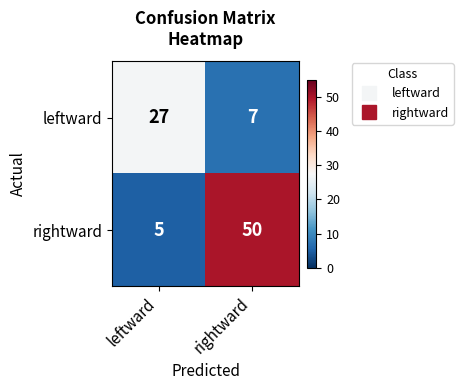

Which category has the lowest value across all series?

leftward